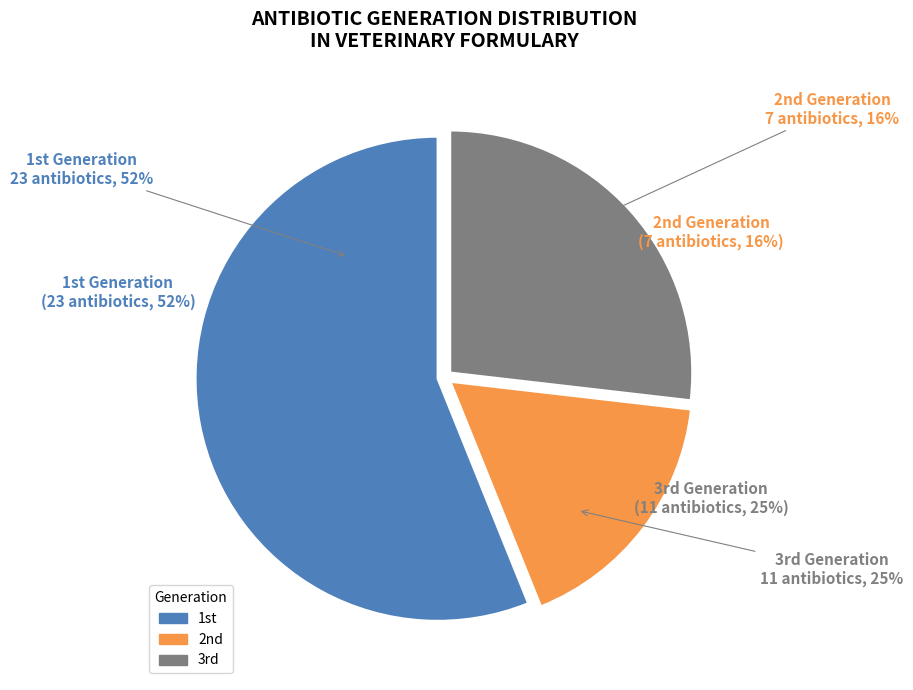

Which slice represents more than half of the pie?

1st